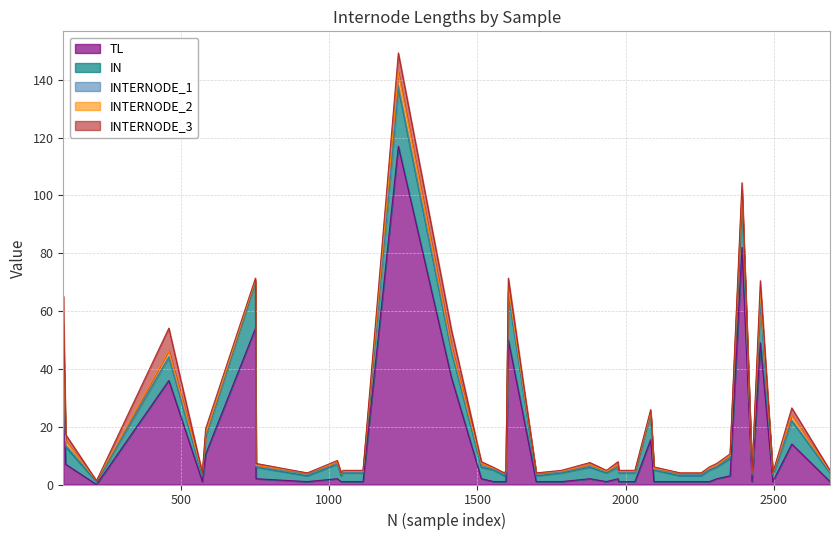

True or false: TL has more than 0 interior local peaks.

True